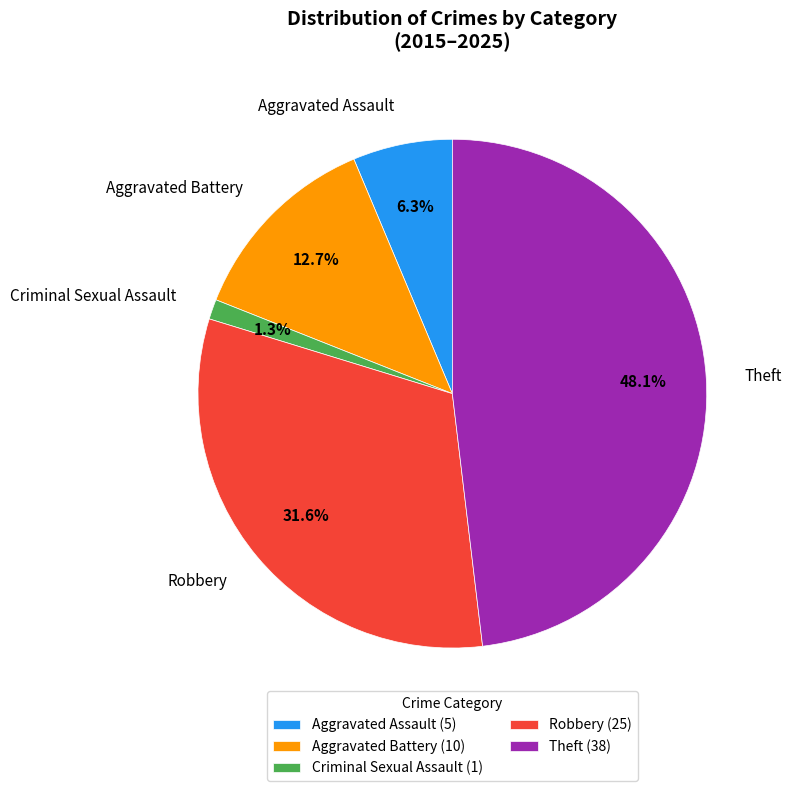

True or false: Aggravated Battery accounts for 21% of the total.

False